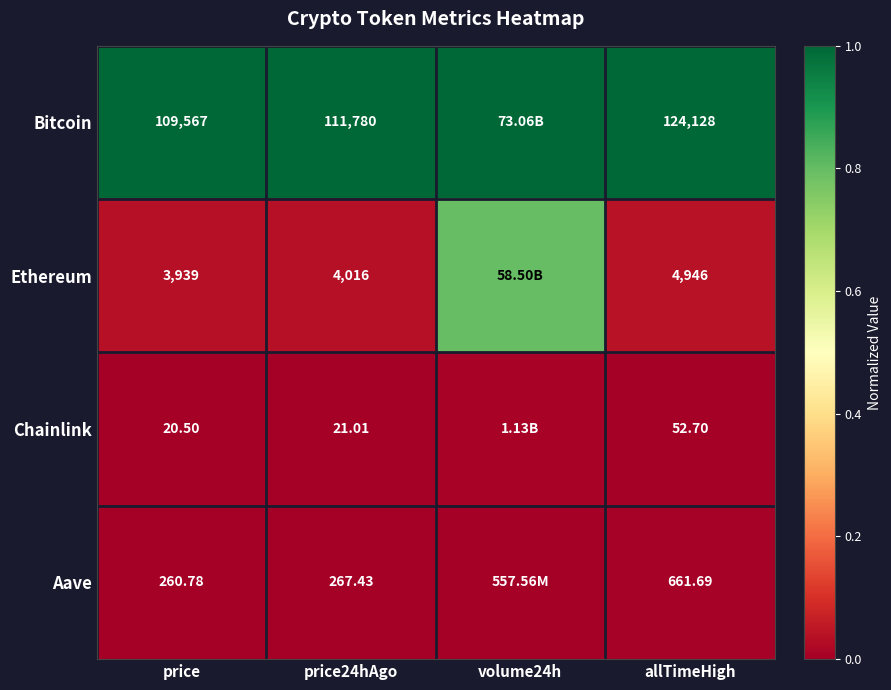

Is the value of Chainlink at allTimeHigh greater than the value of Aave at price?

No